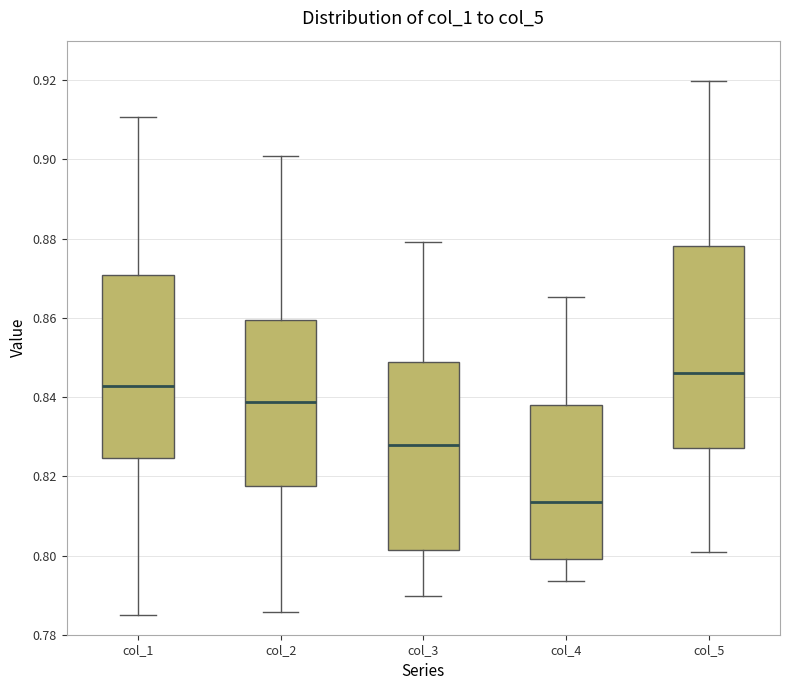

Where is the lower edge of the box for col_1 on the y-axis? The values are not printed on the chart, so give them approximately, as read against the axis.

0.824